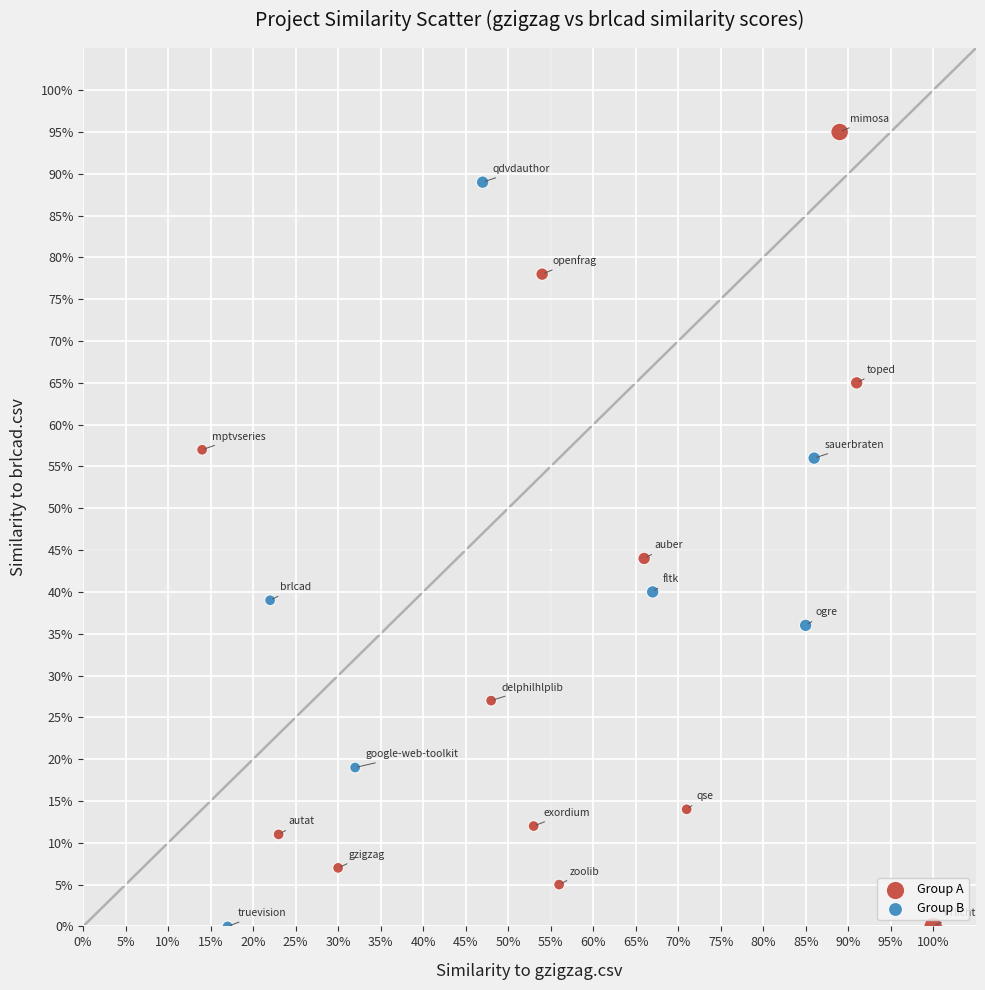

What are all the series names shown in the legend?

Group A, Group B